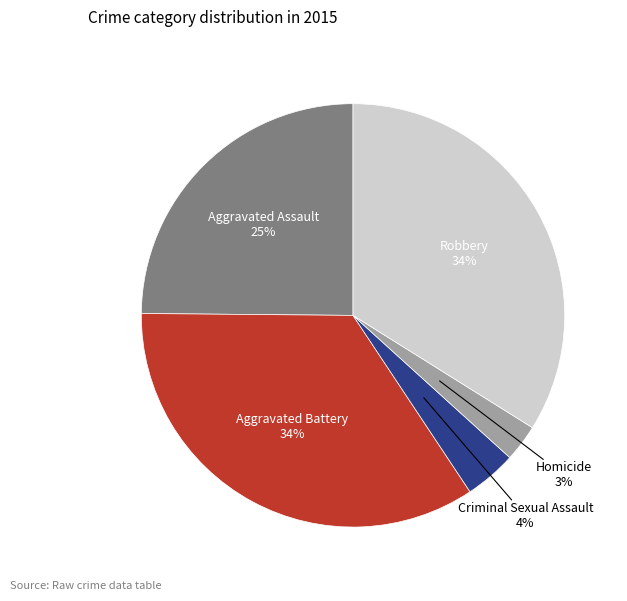

To the nearest percent, what is the average slice percentage?

20%